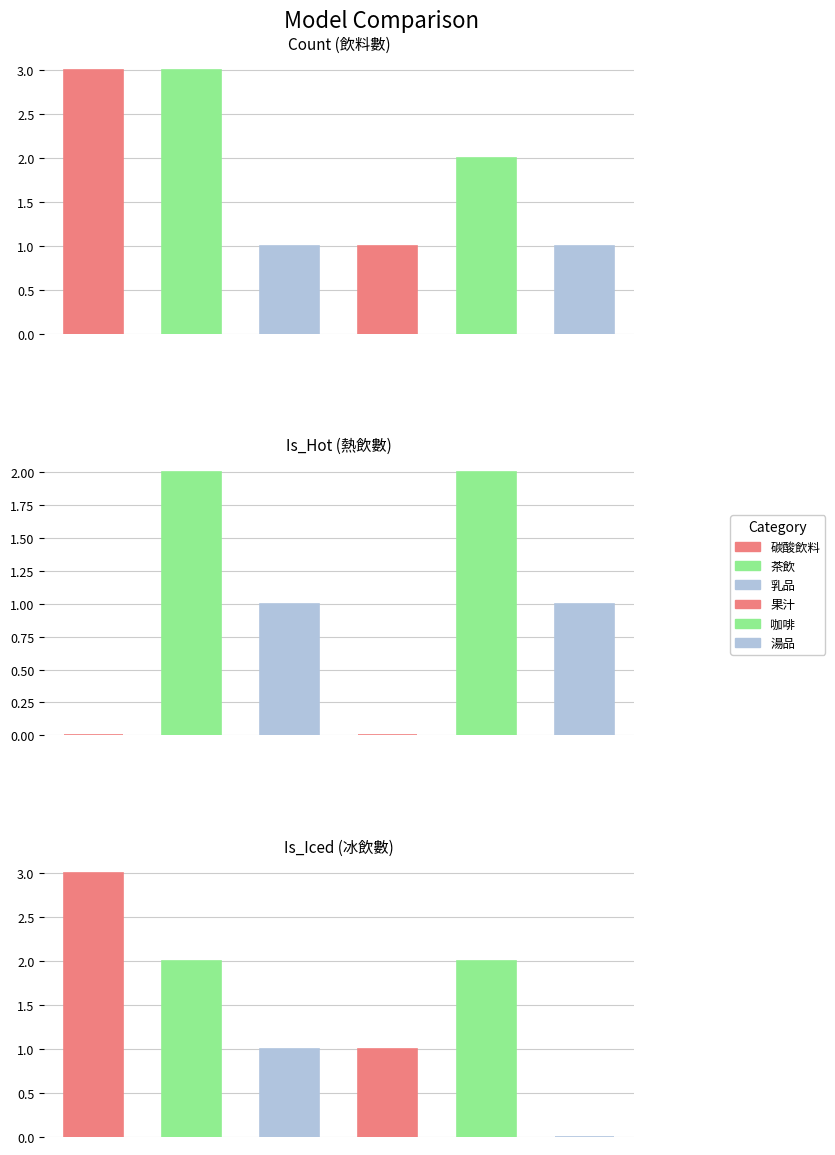

What is the average value of the Is_Iced series?

2